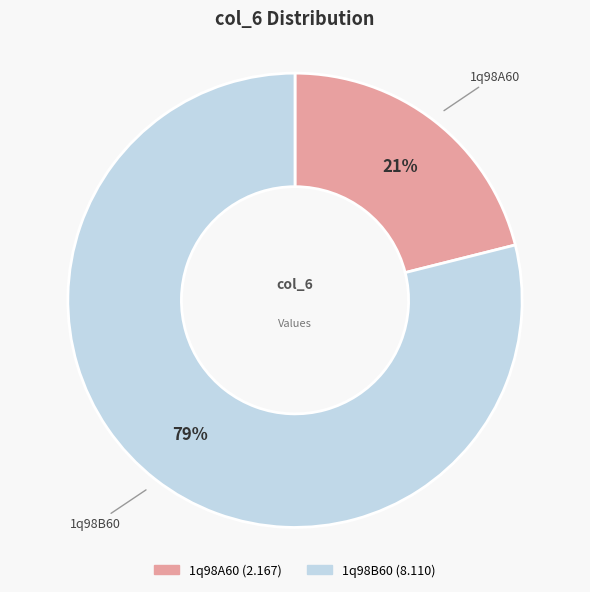

Between 1q98B60 and 1q98A60, which is larger?

1q98B60